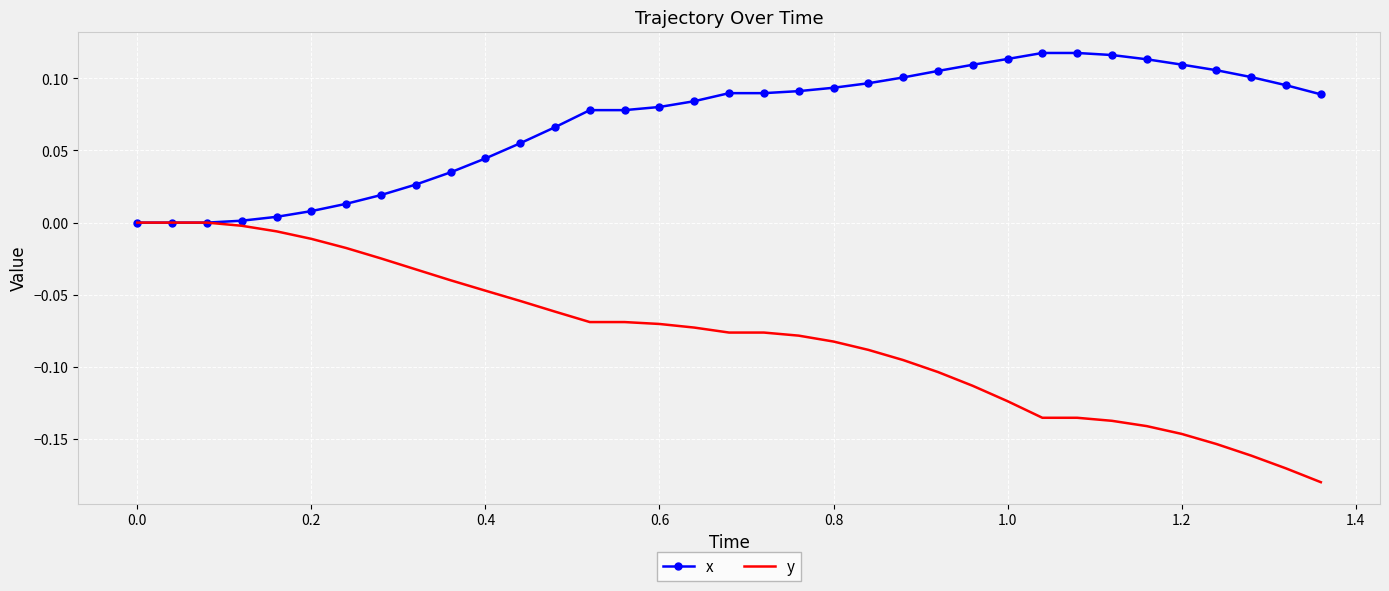

List the series in order of their peak value, highest first.

x, y